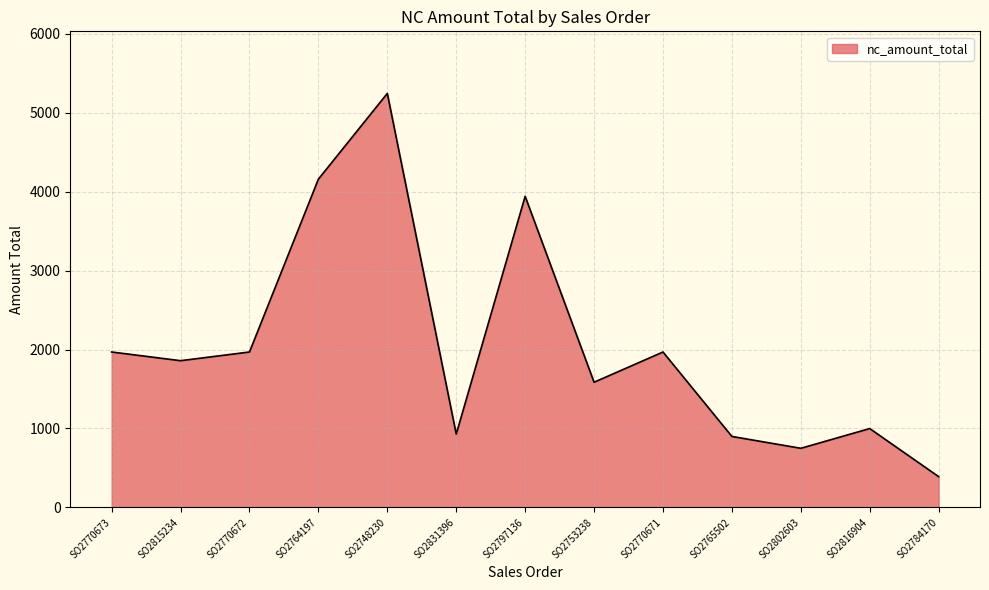

What is the difference between the second highest and minimum values?

3769.3